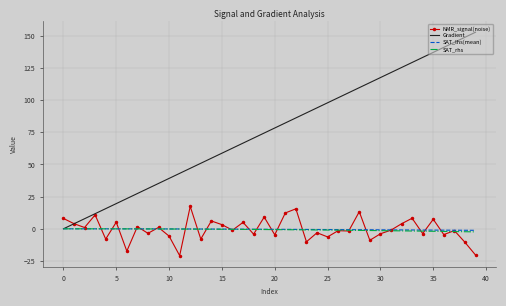

Which series has the largest range (max minus min)?

Gradient